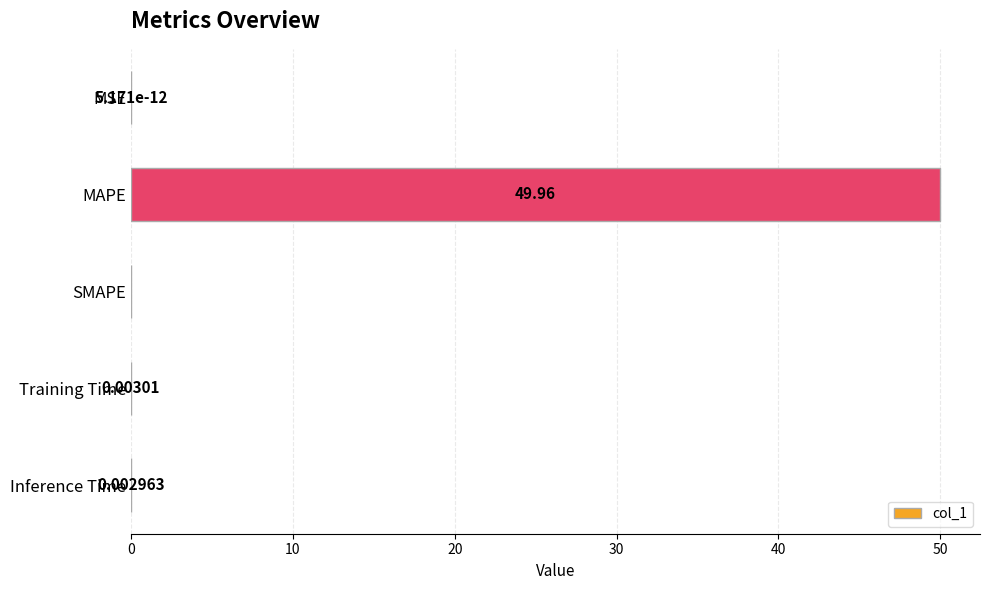

Which category has the highest value across all series?

MAPE